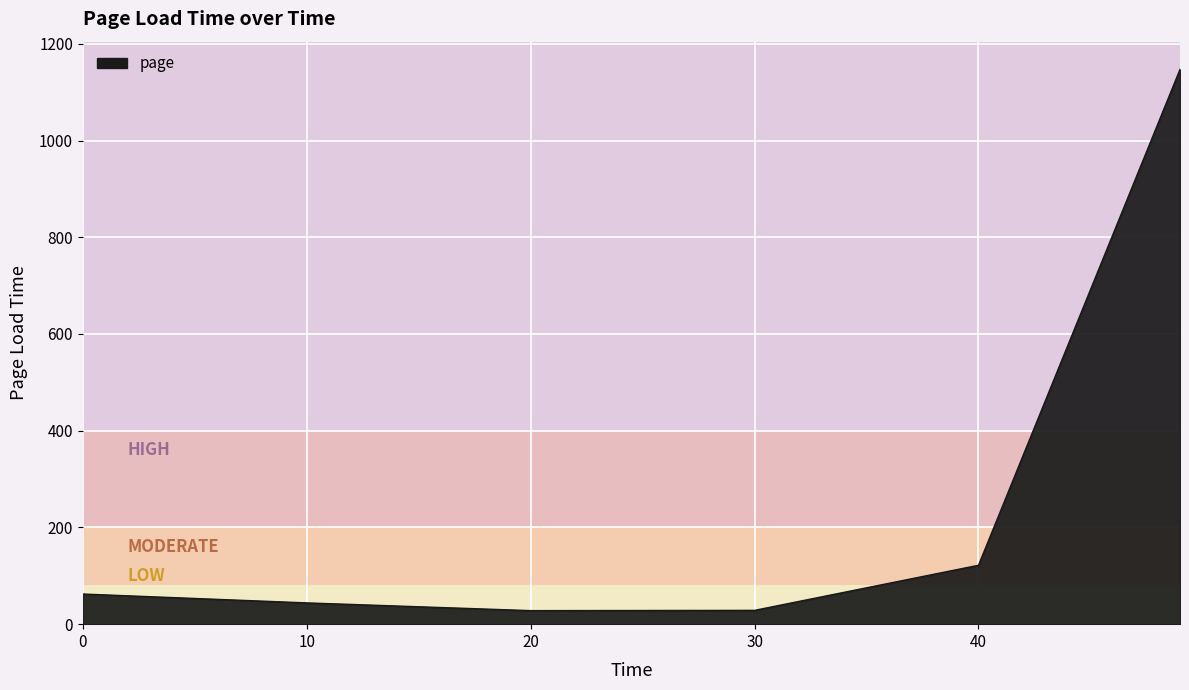

Does the chart display data point markers on the line(s)?

No